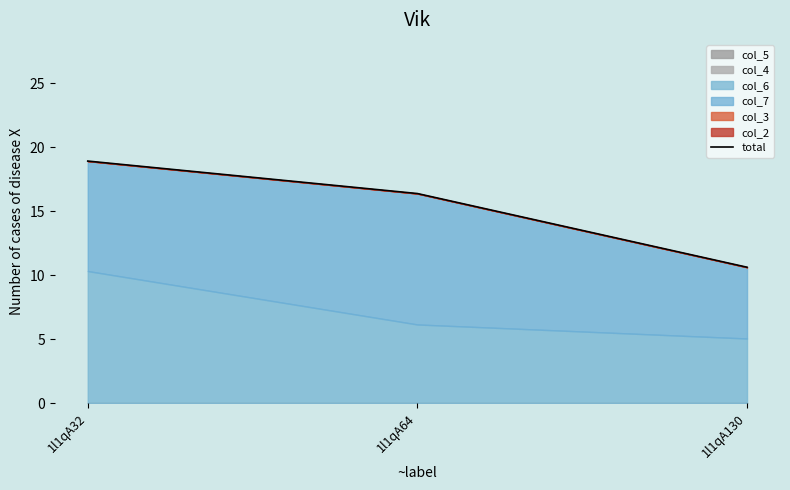

True or false: the data shows 7.2 at 1l1qA130.

False